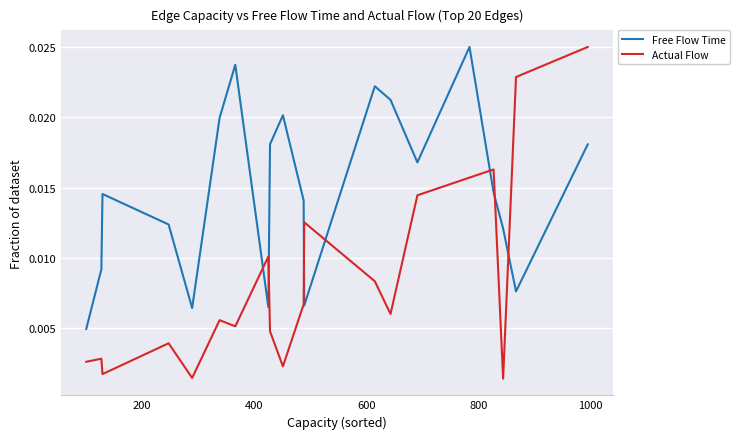

How many series are shown in this chart?

2